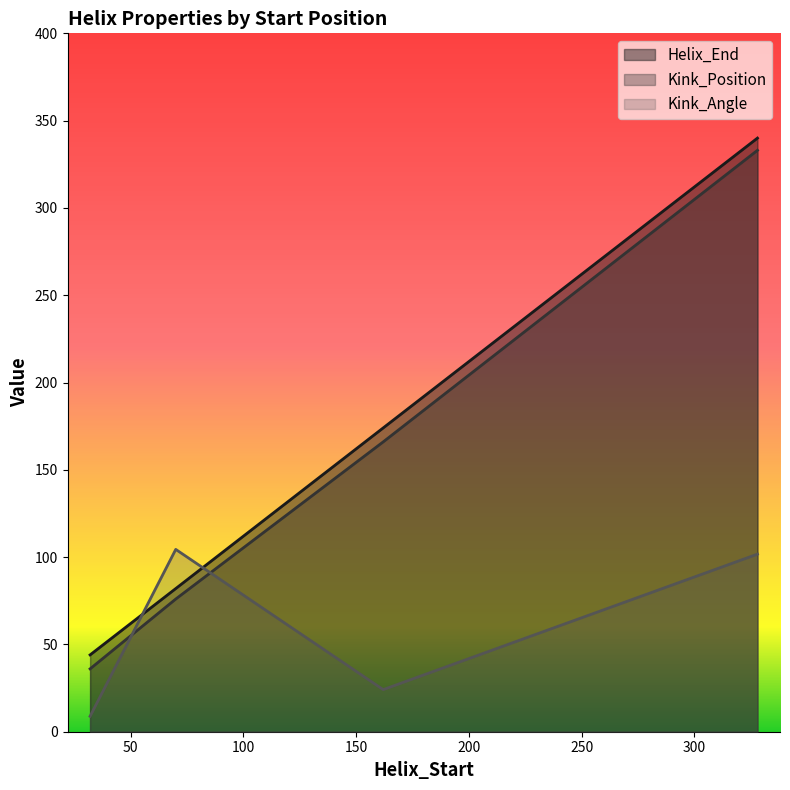

Which category has the lowest value in the Kink_Angle series?

32